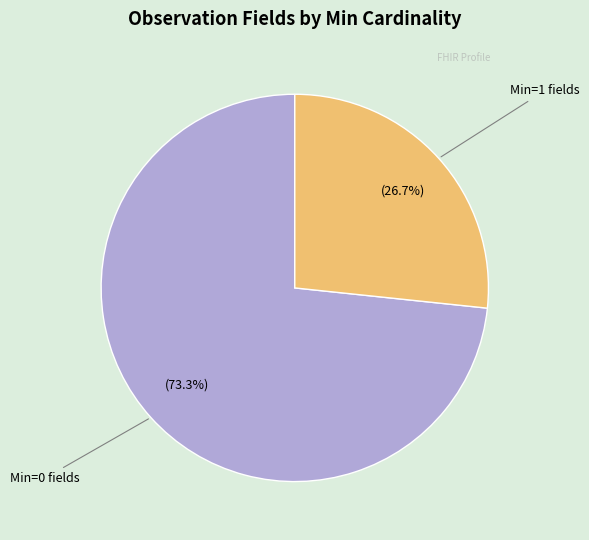

Is there a majority slice in this chart?

Yes